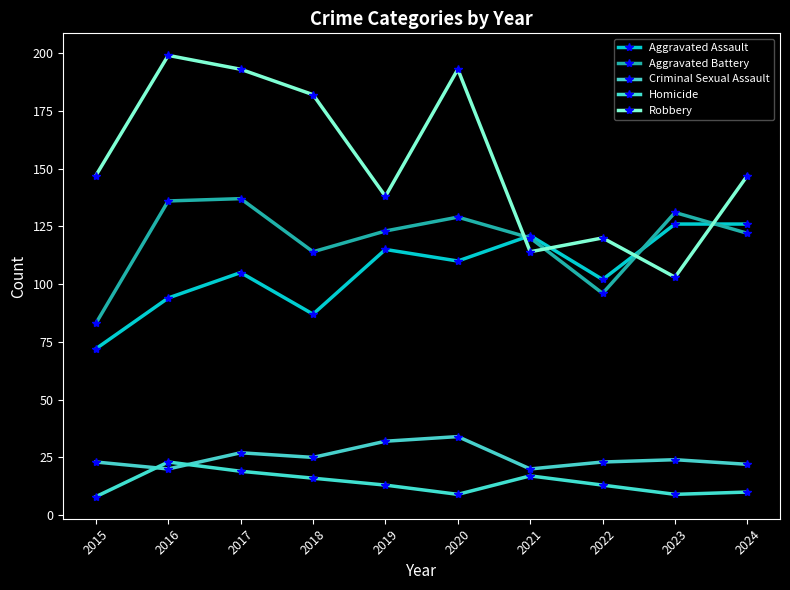

Is this an area chart (filled region under the line)?

No